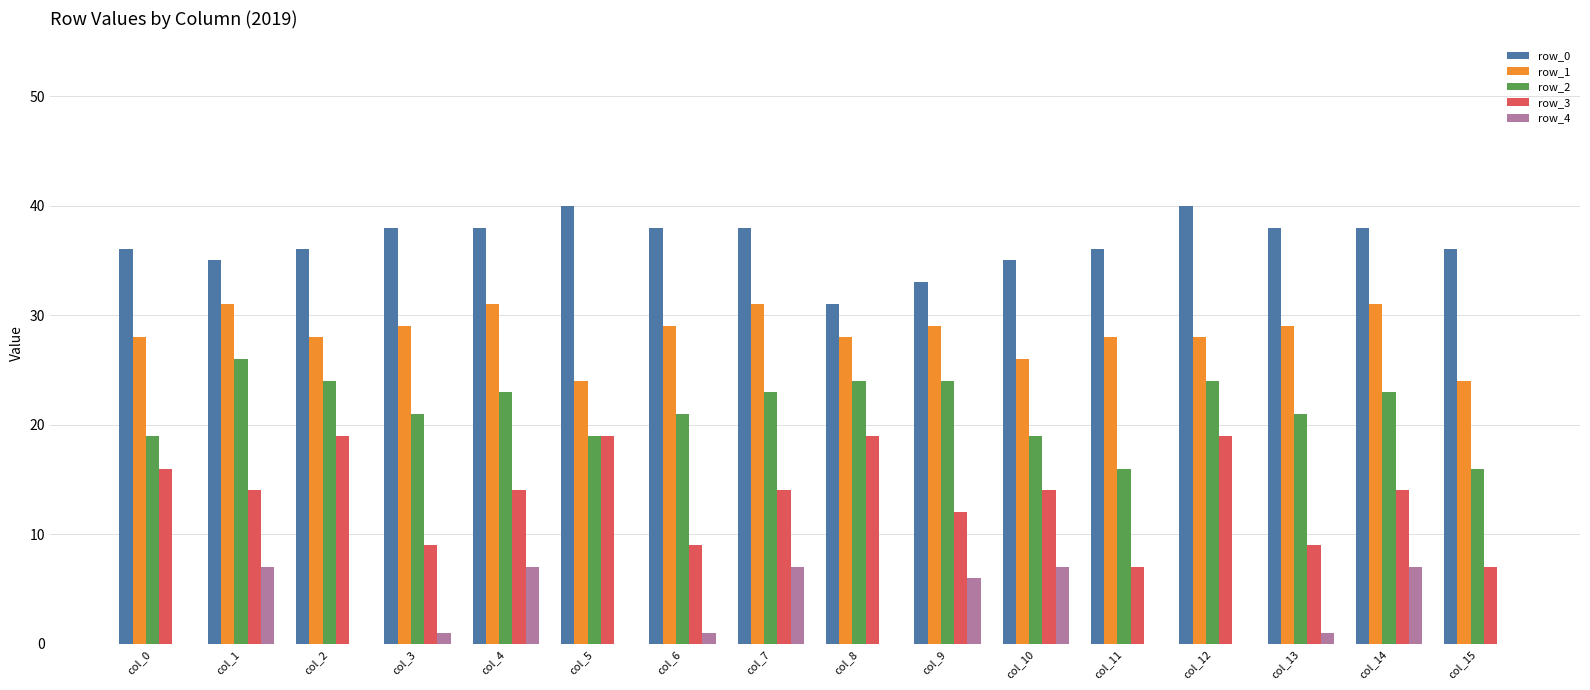

Reading left to right, list all the values displayed in this chart.

row_0: col_0=36	col_1=35	col_2=36	col_3=38	col_4=38	col_5=40	col_6=38	col_7=38	col_8=31	col_9=33	col_10=35	col_11=36	col_12=40	col_13=38	col_14=38	col_15=36
row_1: col_0=28	col_1=31	col_2=28	col_3=29	col_4=31	col_5=24	col_6=29	col_7=31	col_8=28	col_9=29	col_10=26	col_11=28	col_12=28	col_13=29	col_14=31	col_15=24
row_2: col_0=19	col_1=26	col_2=24	col_3=21	col_4=23	col_5=19	col_6=21	col_7=23	col_8=24	col_9=24	col_10=19	col_11=16	col_12=24	col_13=21	col_14=23	col_15=16
row_3: col_0=16	col_1=14	col_2=19	col_3=9	col_4=14	col_5=19	col_6=9	col_7=14	col_8=19	col_9=12	col_10=14	col_11=7	col_12=19	col_13=9	col_14=14	col_15=7
row_4: col_0=0	col_1=7	col_2=0	col_3=1	col_4=7	col_5=0	col_6=1	col_7=7	col_8=0	col_9=6	col_10=7	col_11=0	col_12=0	col_13=1	col_14=7	col_15=0